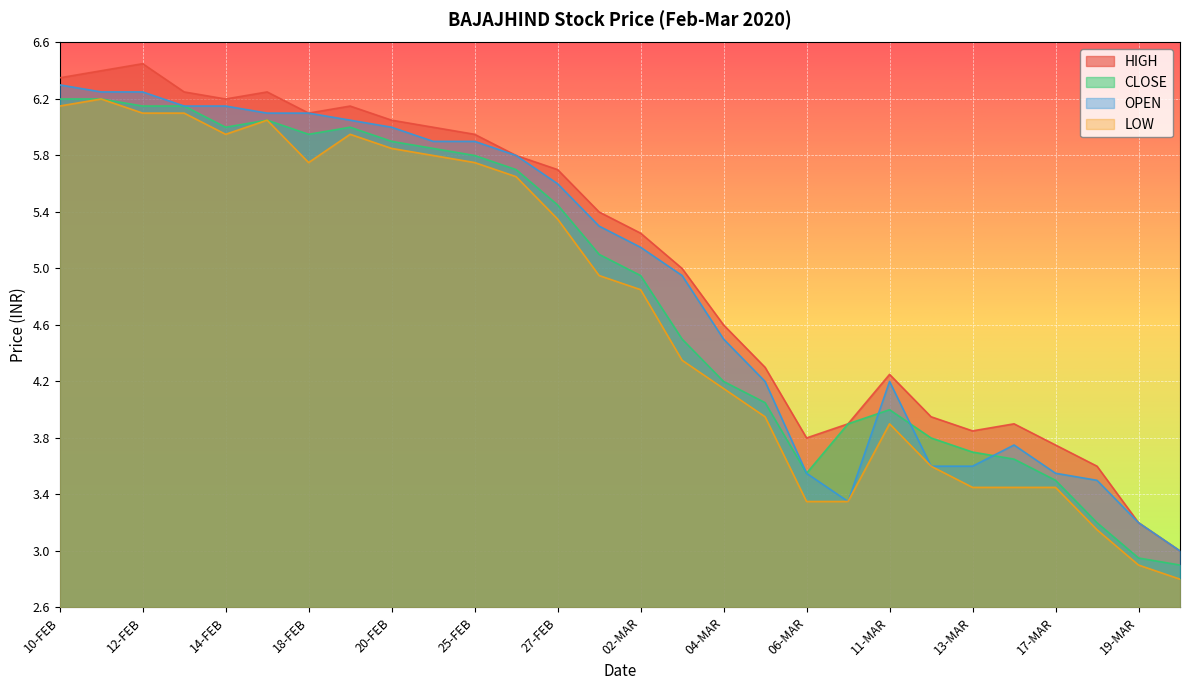

At which category does LOW reach its first local valley?

14-FEB